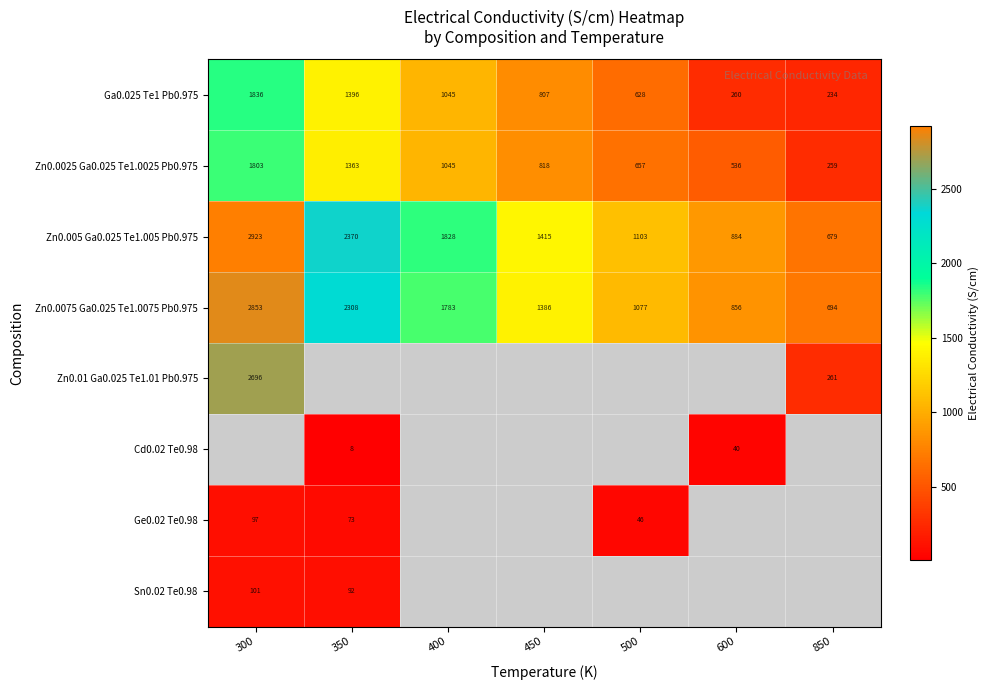

How many data points in Zn0.005 Ga0.025 Te1.005 Pb0.975 are less than 1415?

3